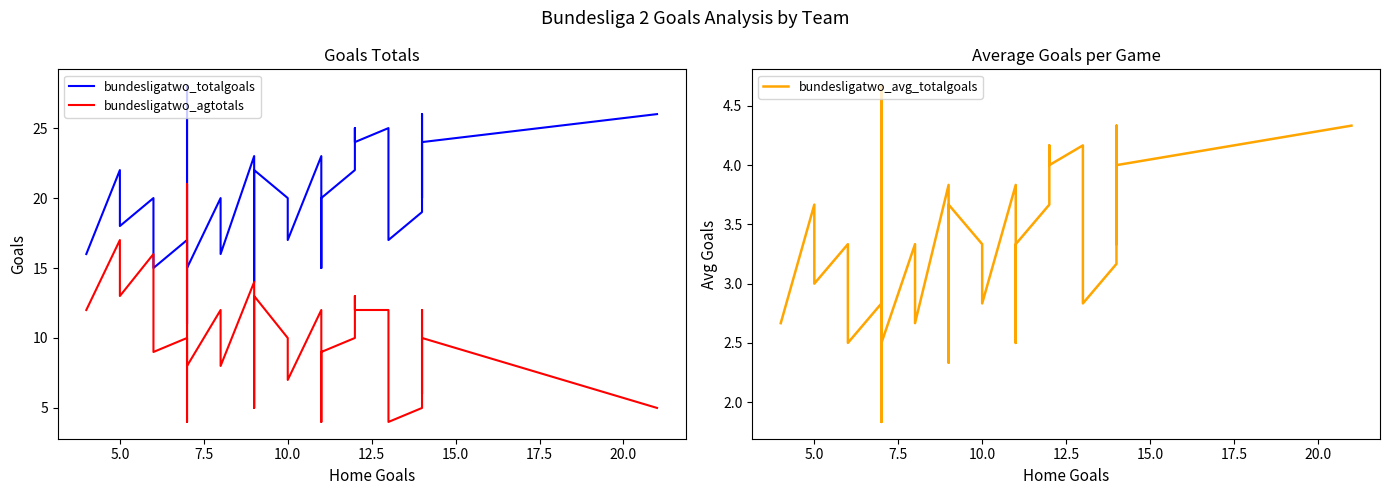

List the series in order of their overall mean, highest first.

bundesligatwo_totalgoals, bundesligatwo_agtotals, bundesligatwo_avg_totalgoals